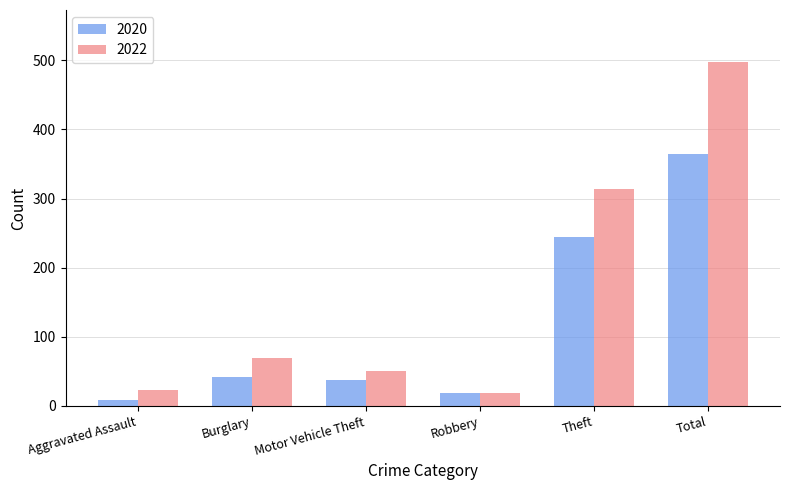

Which series has the largest total across all categories?

2022